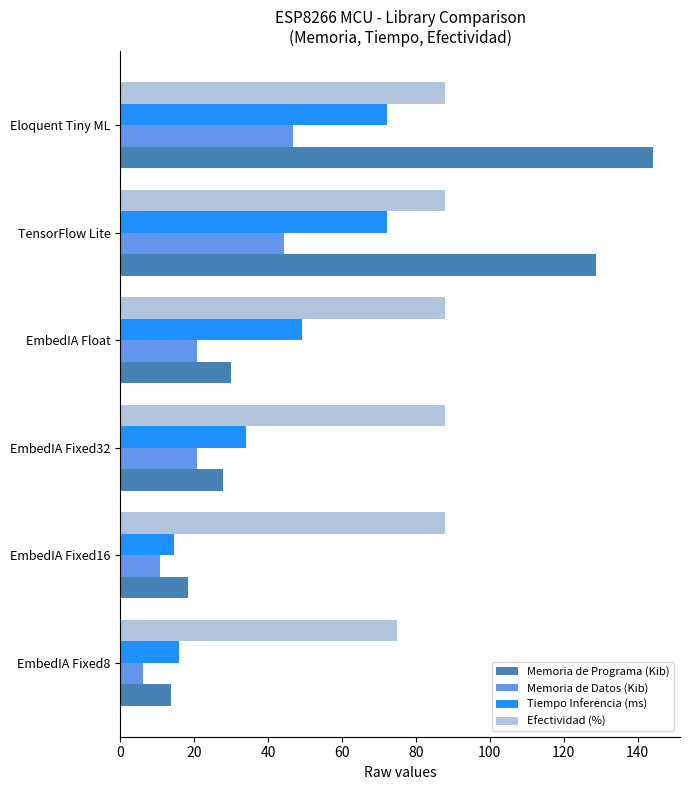

List the series in order of their overall mean, lowest first.

Memoria de Datos (Kib), Tiempo Inferencia (ms), Memoria de Programa (Kib), Efectividad (%)